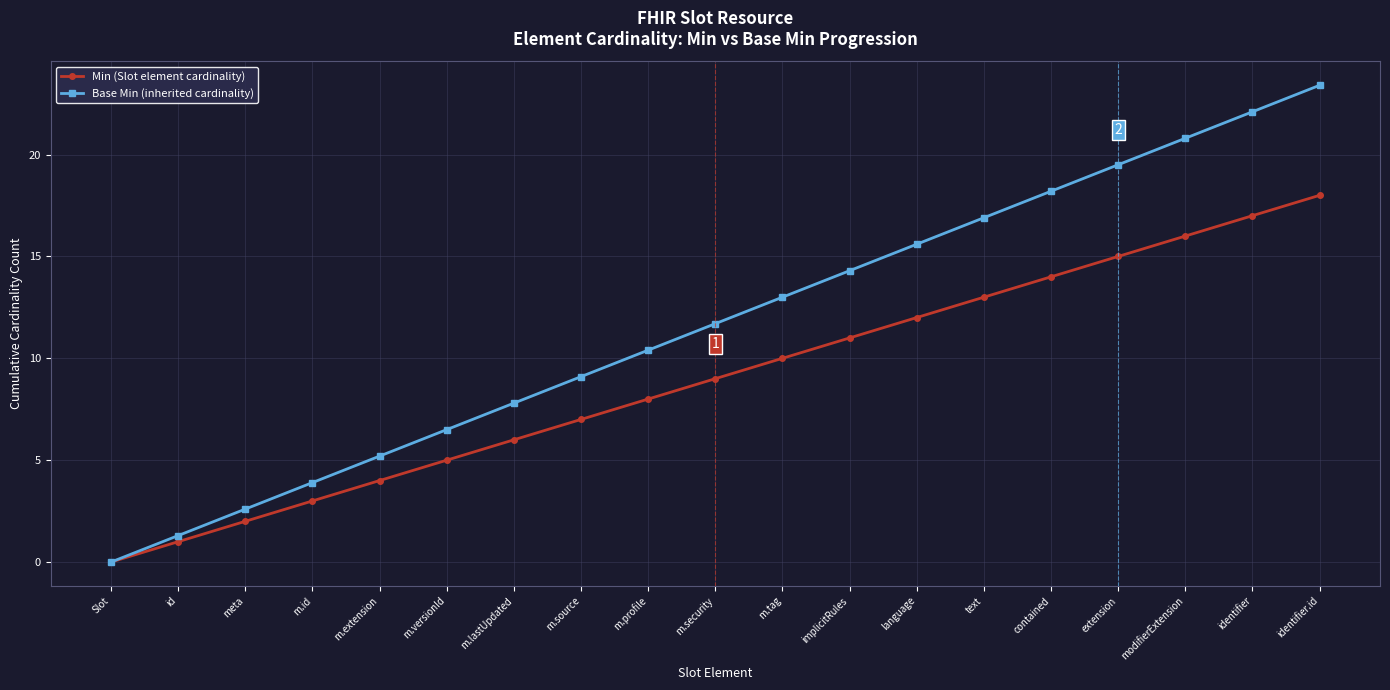

Is it true that Min (Slot element cardinality) equals 23.9 at identifier.id?

False